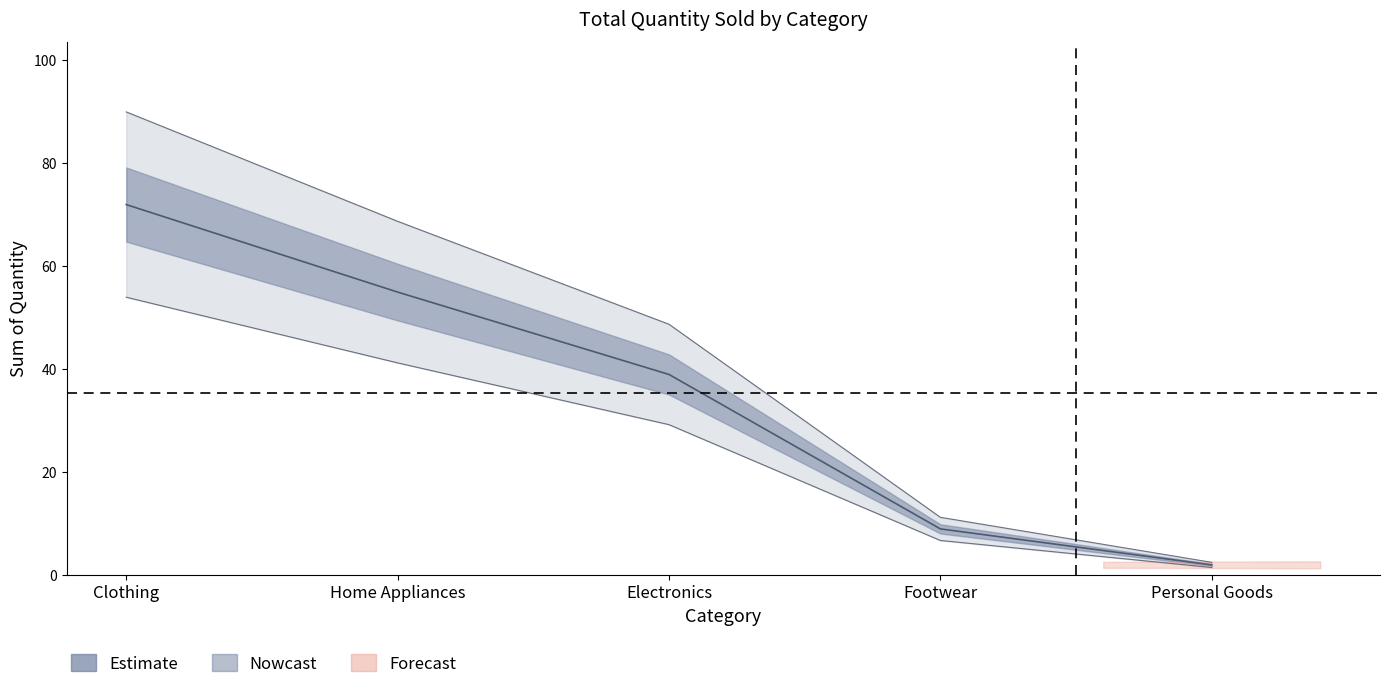

Reading left to right, list all the values displayed in this chart.

Clothing: 72	72	72
Home Appliances: 55	55	55
Electronics: 39	39	39
Footwear: 9	9	9
Personal Goods: 2	2	2